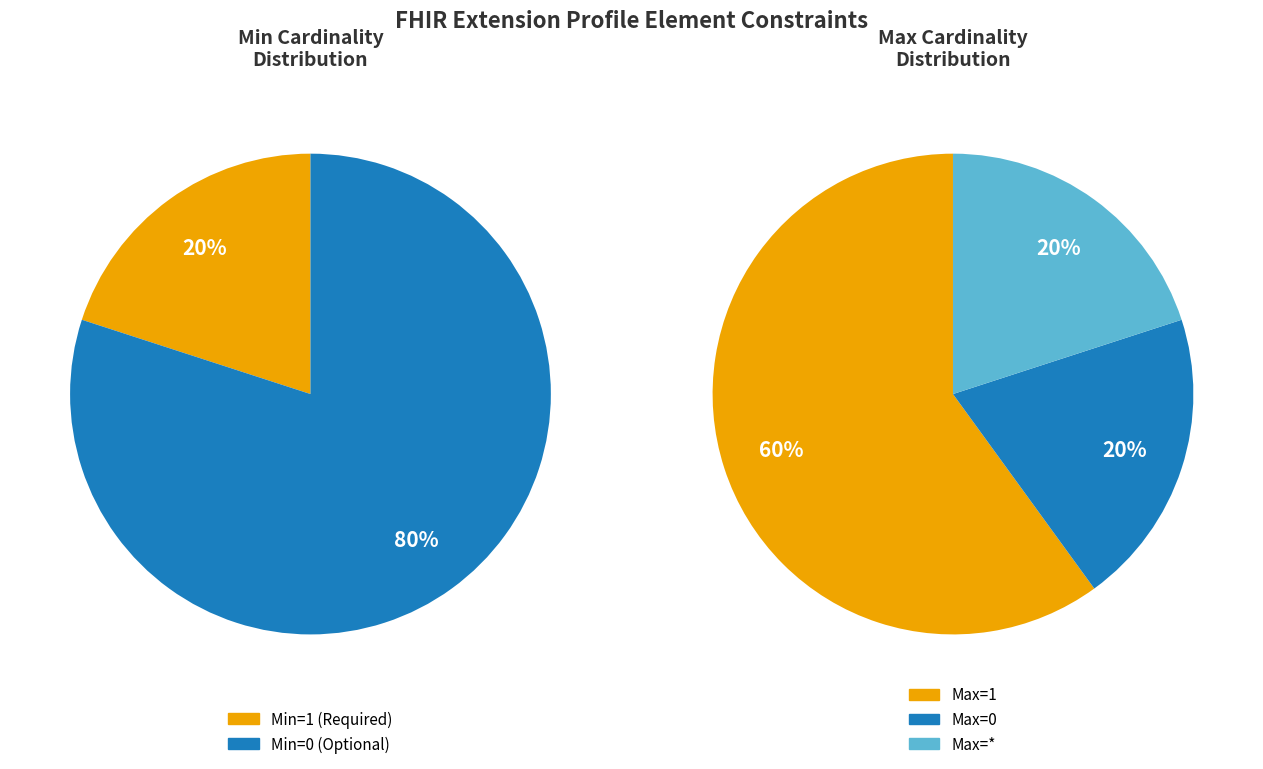

Does any single category account for the majority?

Yes